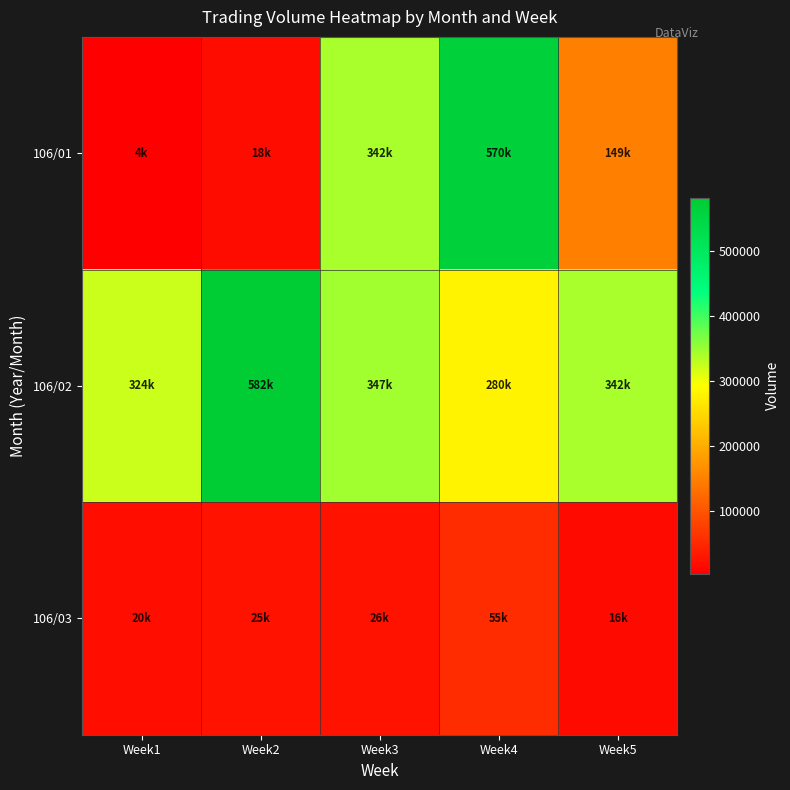

At how many categories does at least one series exceed 481548?

2